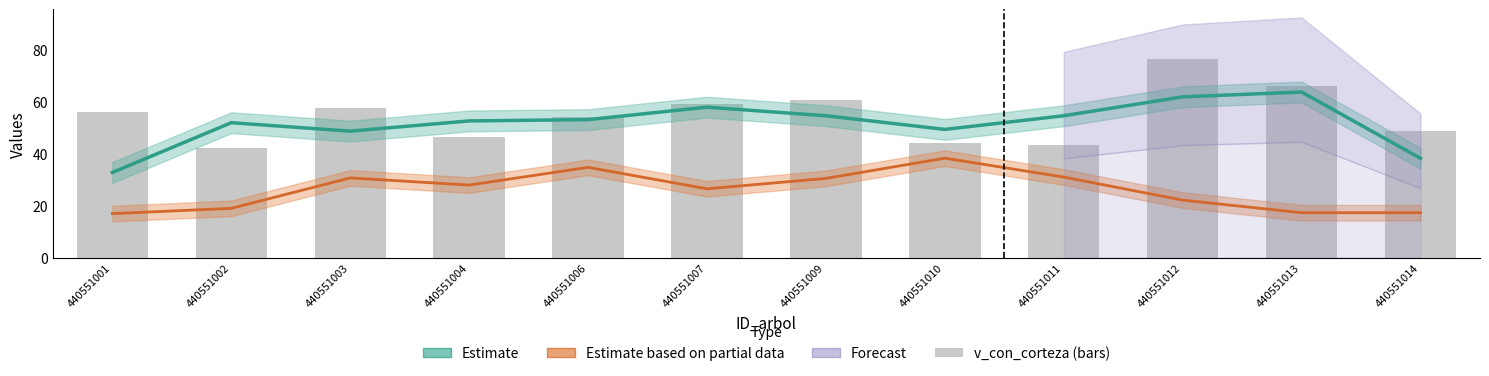

How many values in the Estimate based on partial data (bal) series exceed 27?

6